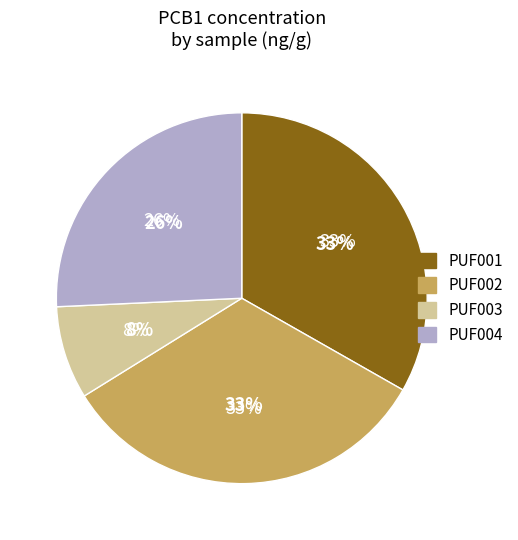

Is there any slice that represents more than half of the pie?

No